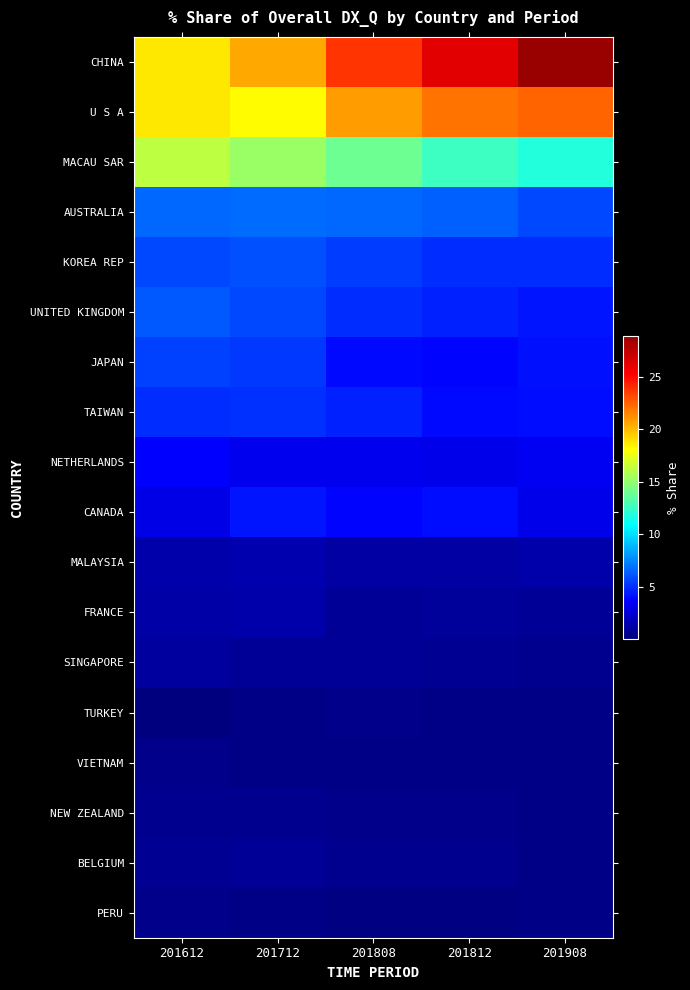

Which label corresponds to the largest value in the chart?

201908